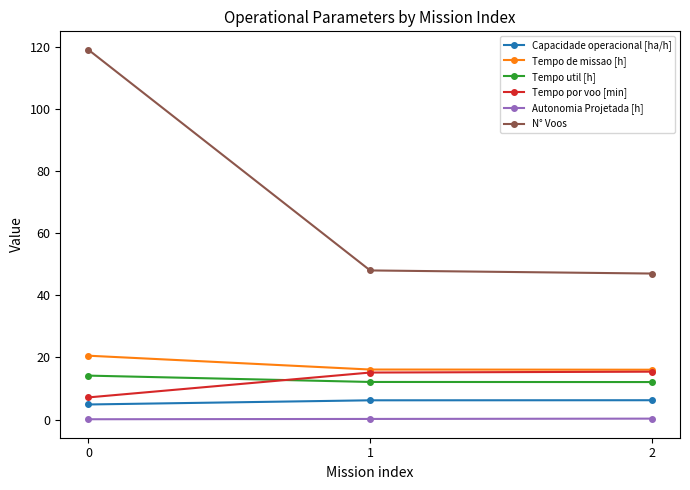

How many categories are shown in the chart?

3